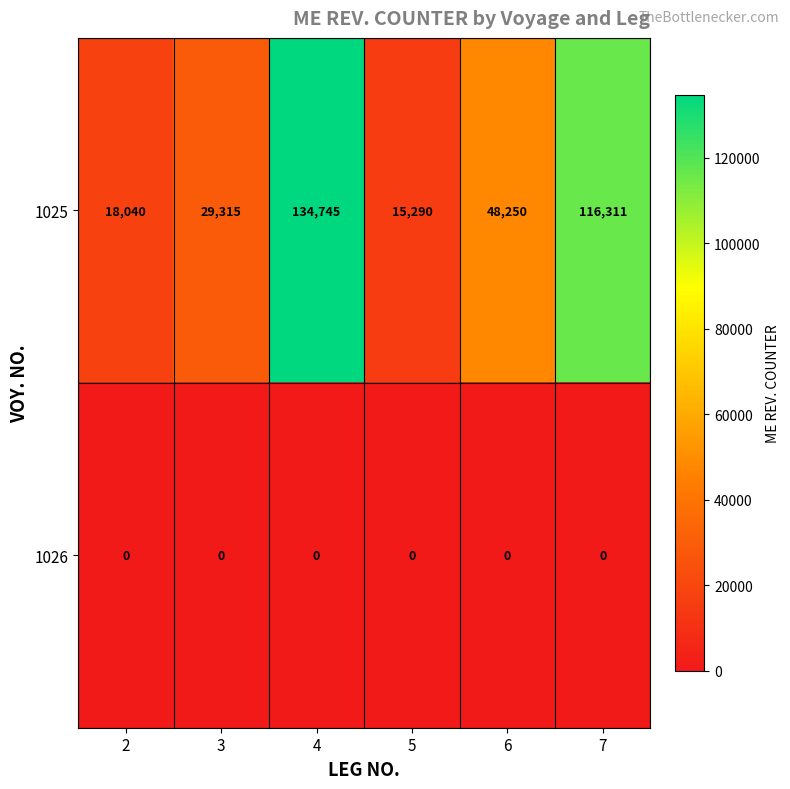

Count the number of data series in this chart.

2